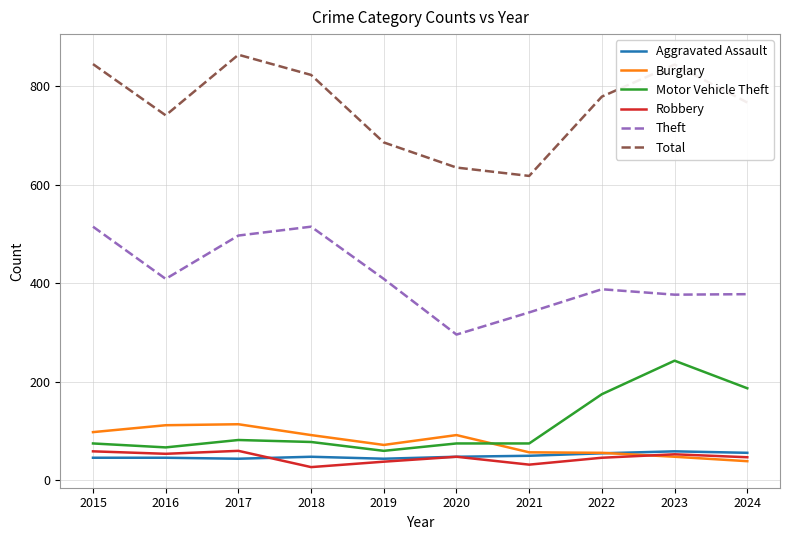

True or false: Total and Aggravated Assault intersect in this chart.

False